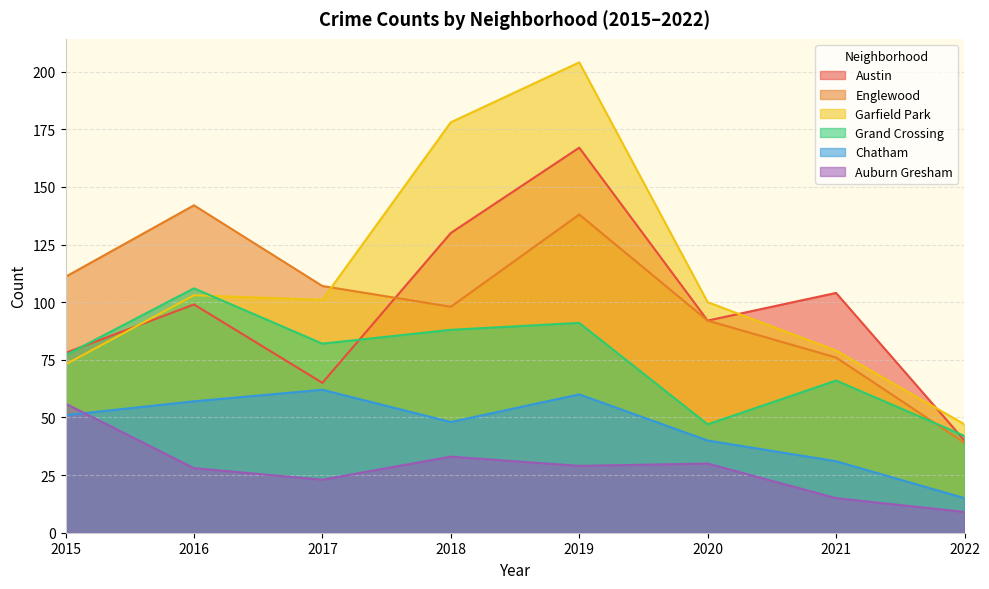

Rank the series by their maximum value, from lowest to highest.

Auburn Gresham, Chatham, Grand Crossing, Englewood, Austin, Garfield Park